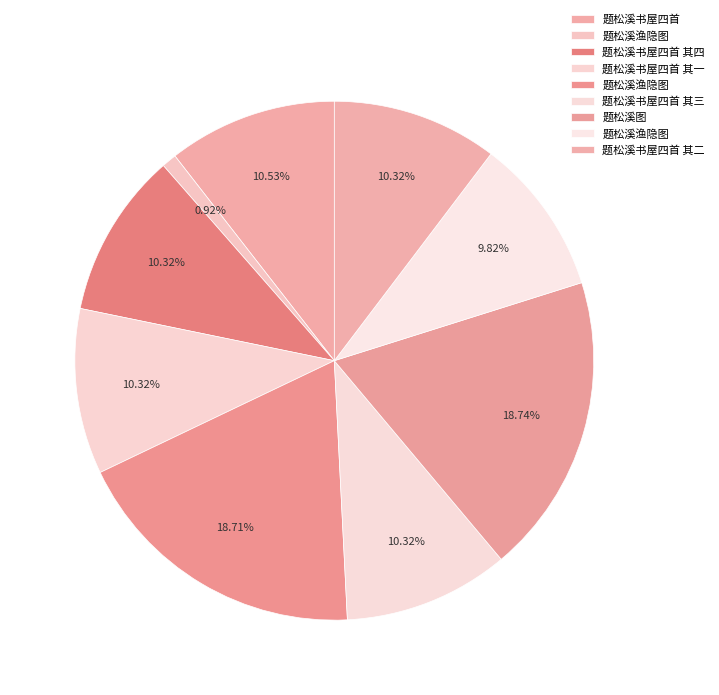

Which category has the smallest portion of the pie?

题松溪渔隐图